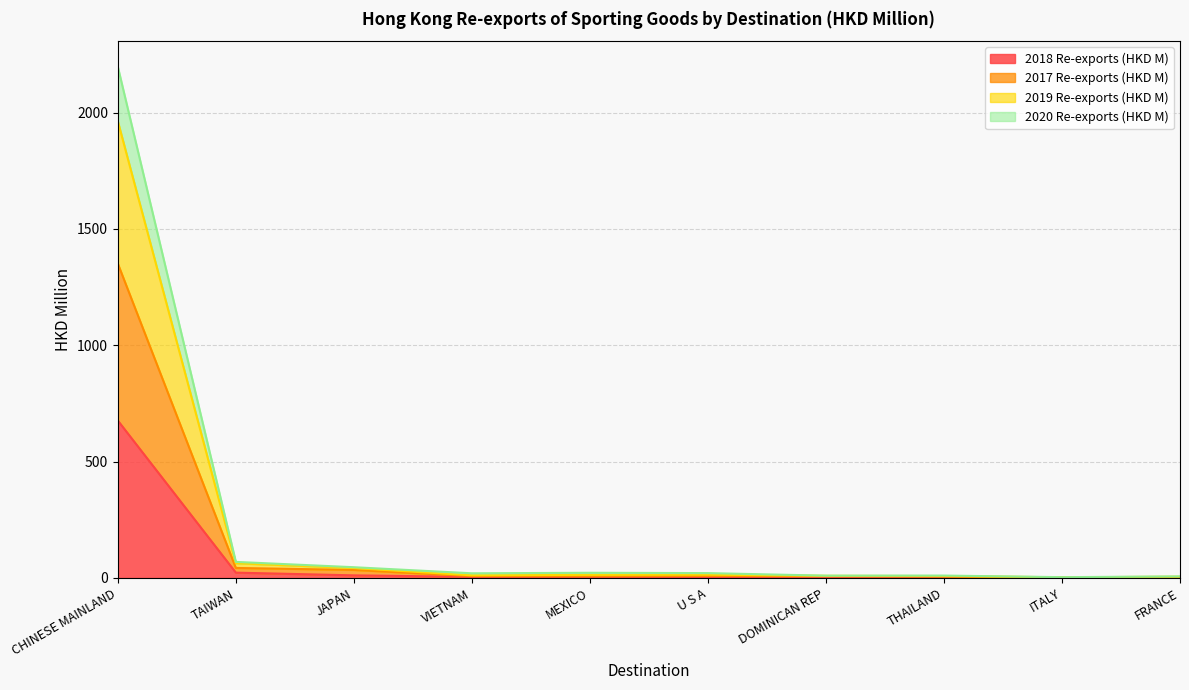

The 2018 Re-exports (HKD M) series shows 4.6 at VIETNAM. True or false?

True